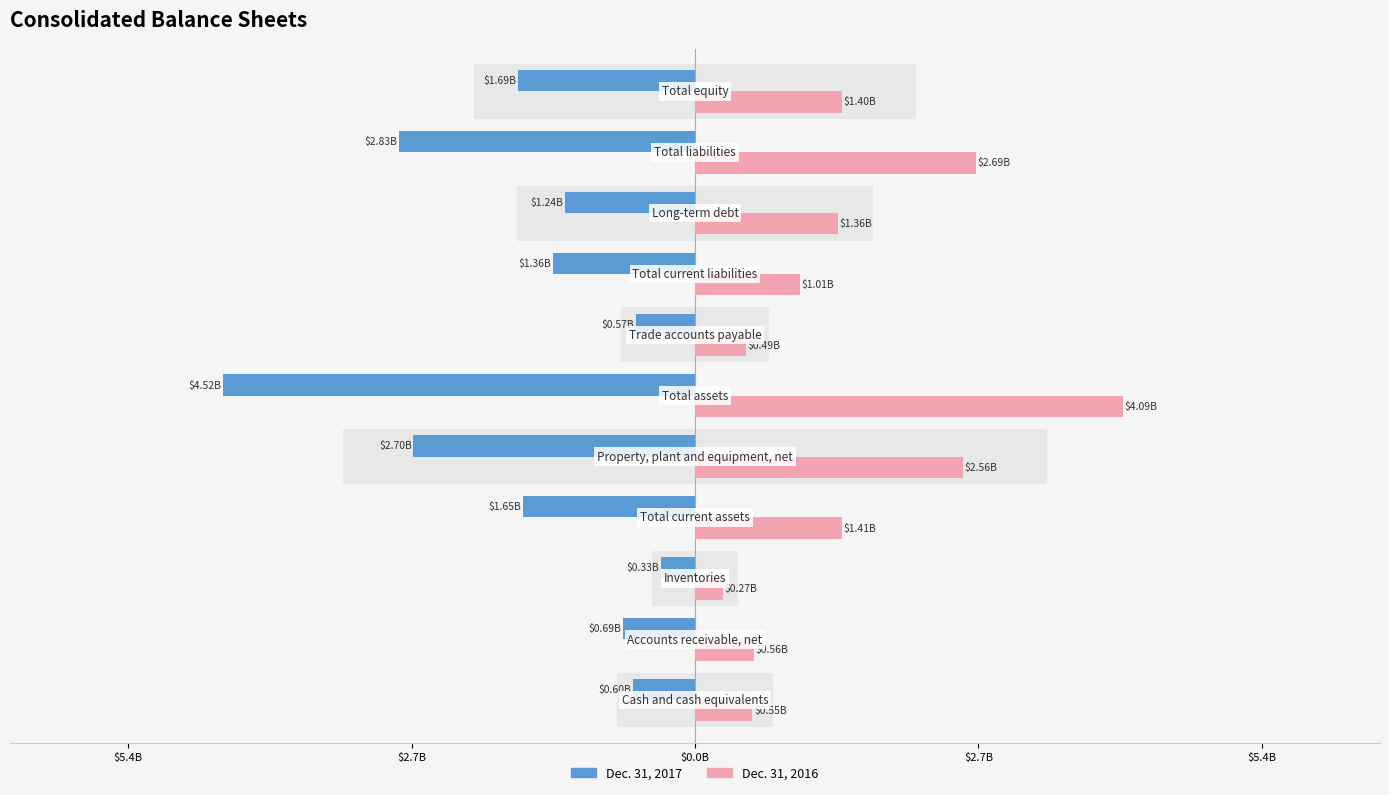

How many groups of bars are there?

11